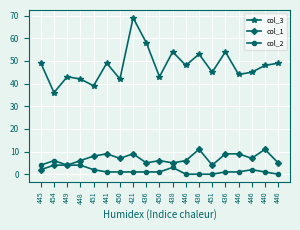

How many distinct data groups are displayed?

3